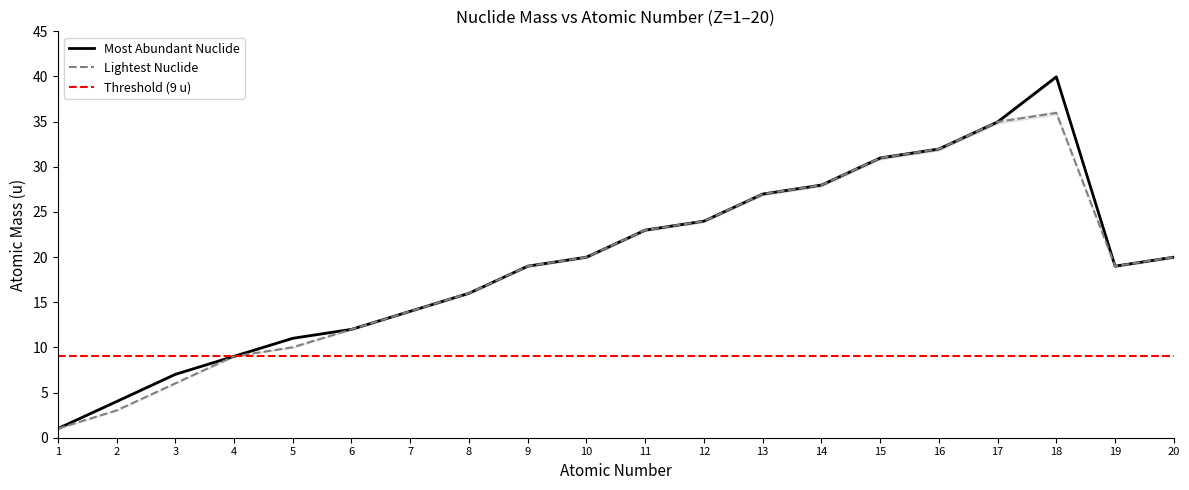

Rank the categories by Lightest Nuclide Mass value from highest to lowest.

18, 17, 16, 15, 14, 13, 12, 11, 10, 20, 9, 19, 8, 7, 6, 5, 4, 3, 2, 1